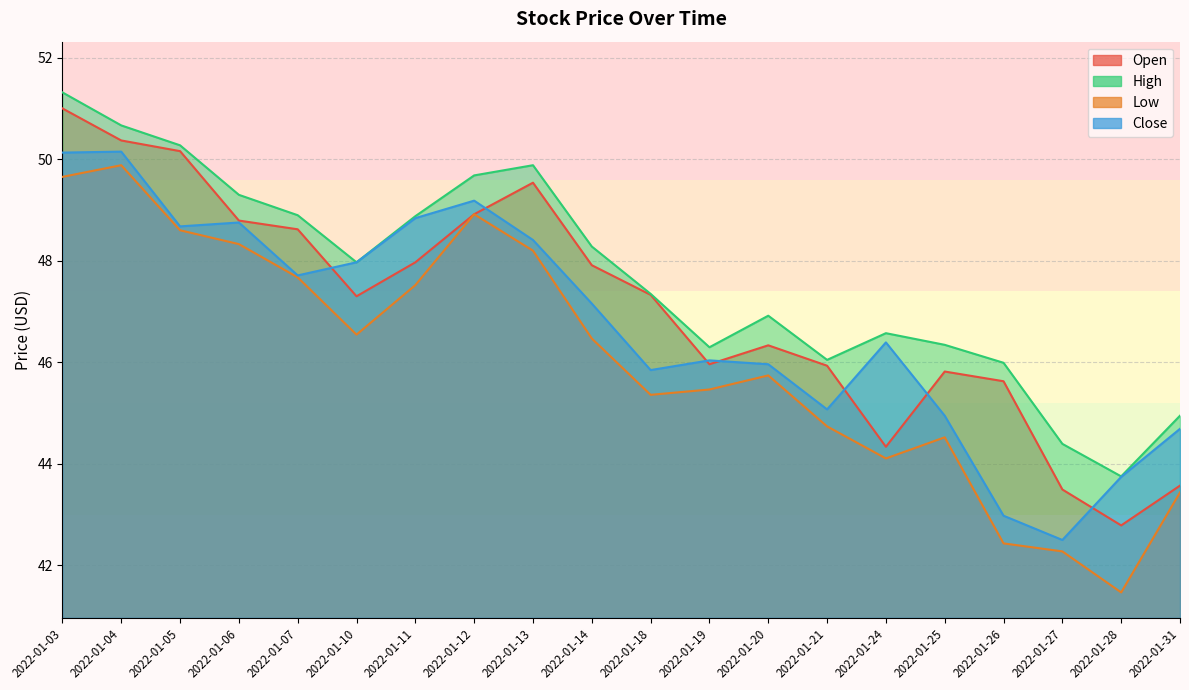

How many lines are shown in the chart?

4